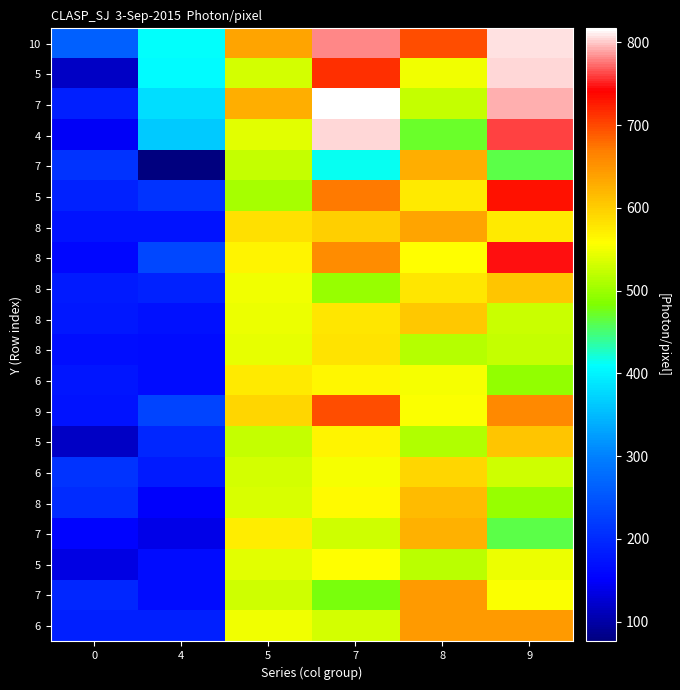

How many distinct data groups are displayed?

20